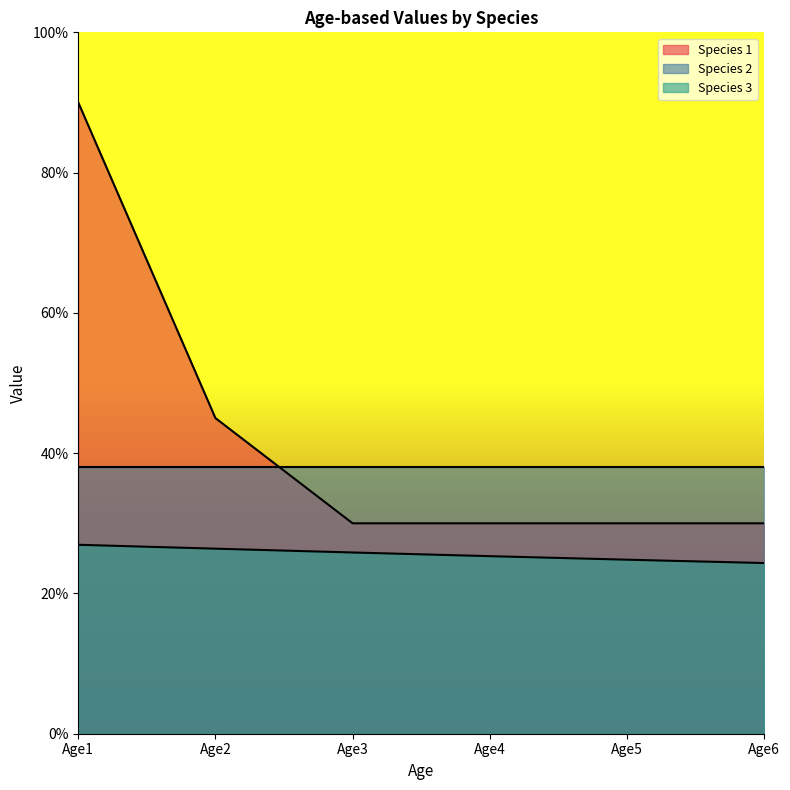

What is the average value of the Species 1 series?

0.4